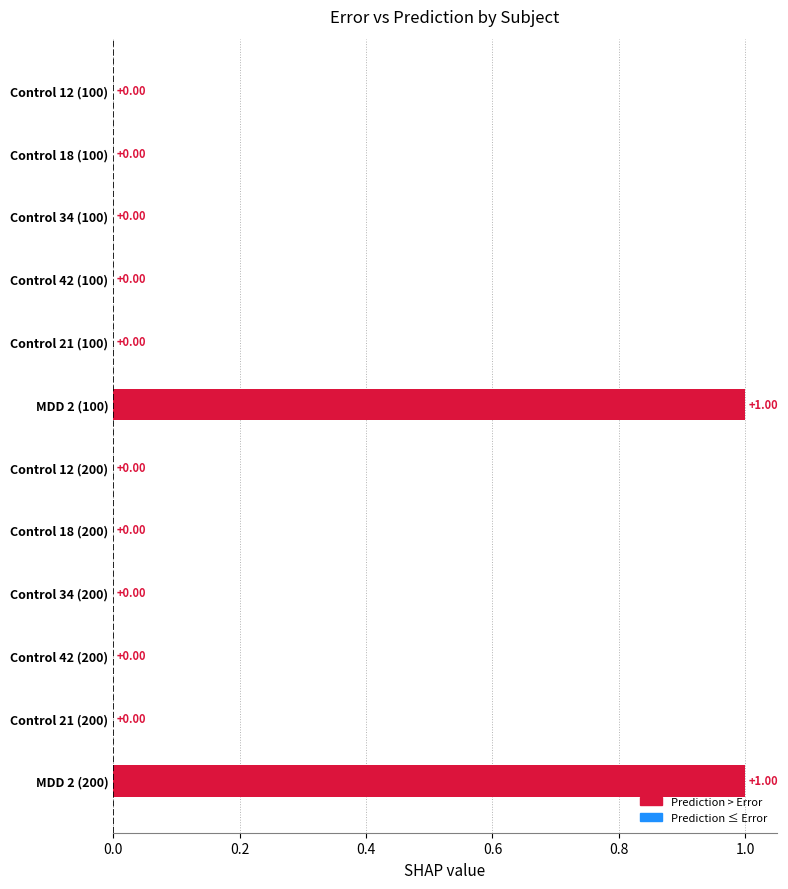

What is the change in value from Control 18 (100) to MDD 2 (200)?

+1.0